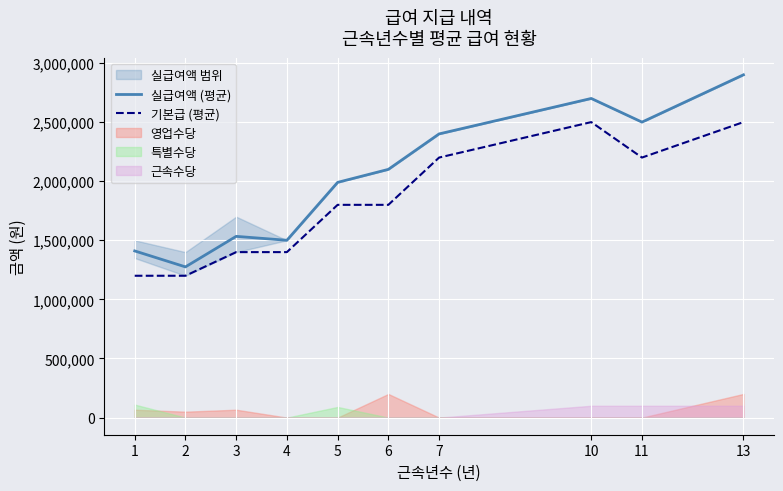

What is the maximum value for 기본급 (평균)?

2500000.0